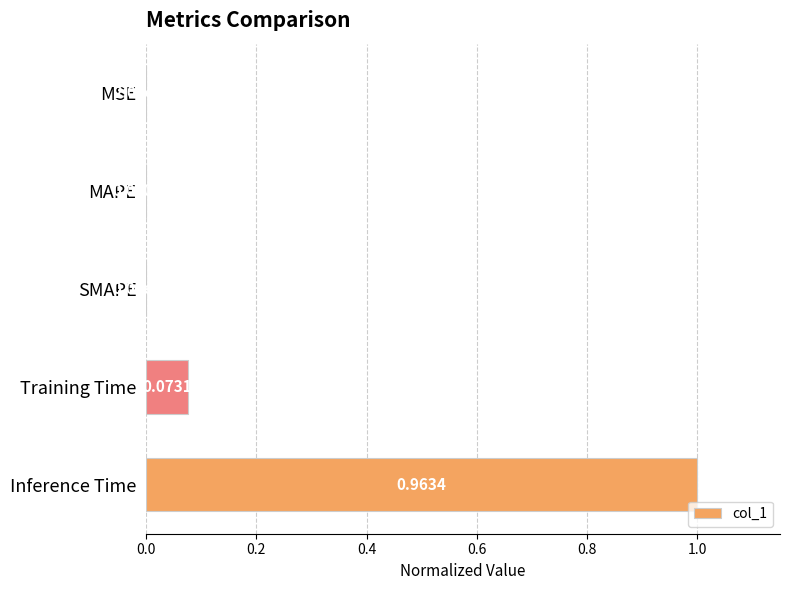

Which has a higher value, Training Time or MSE?

Training Time